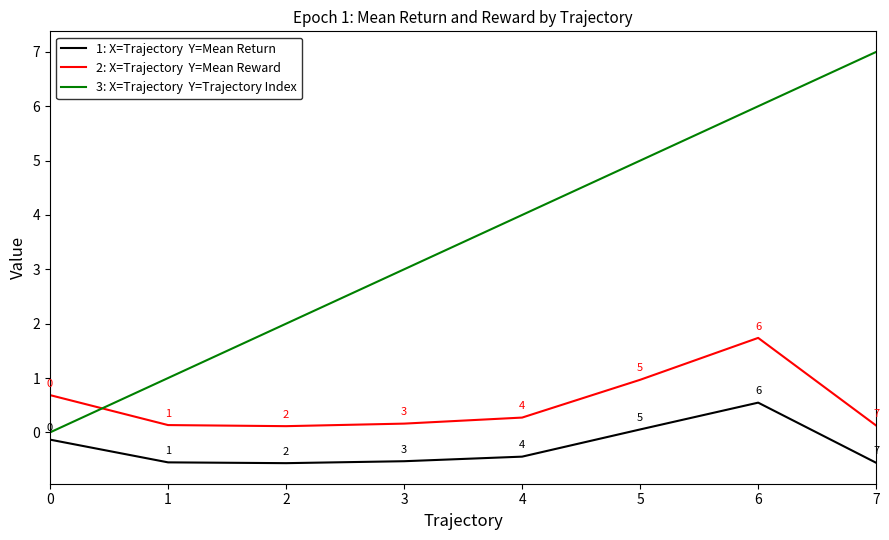

At which category is the sum across all series the highest?

6